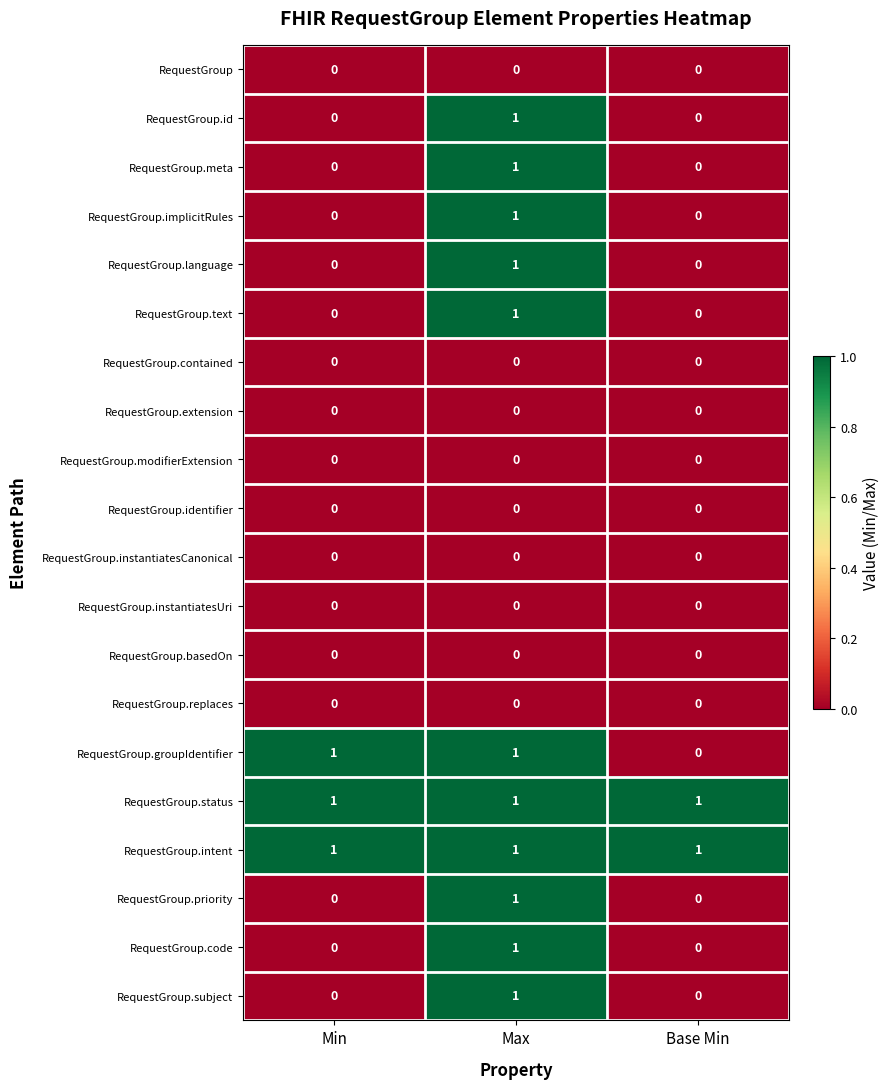

How many RequestGroup.id values are between 0 and 1?

3